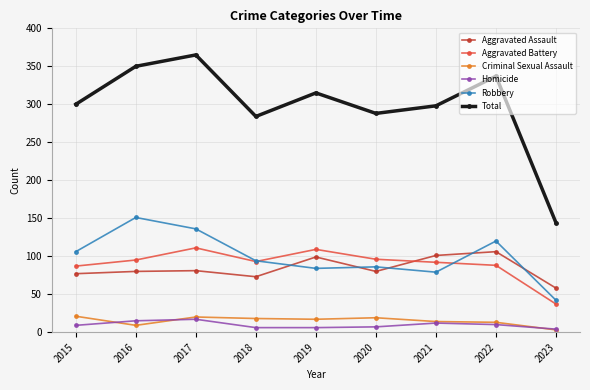

What is the difference between the second highest and second lowest values in the Aggravated Battery series?

22